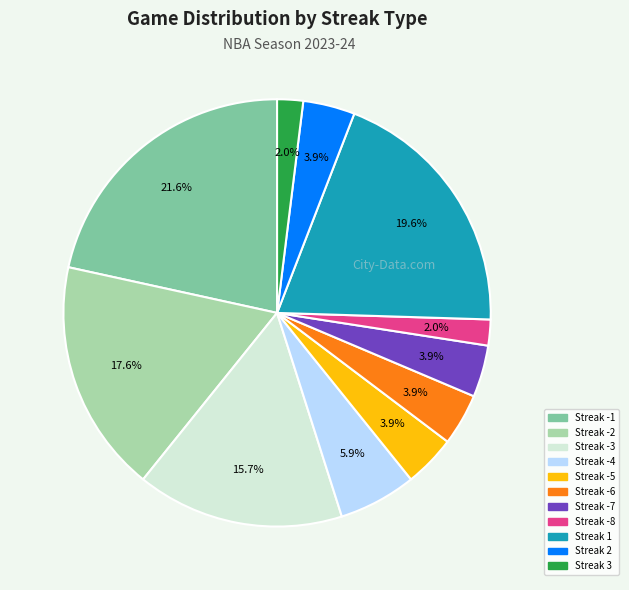

Does any single category account for the majority?

No